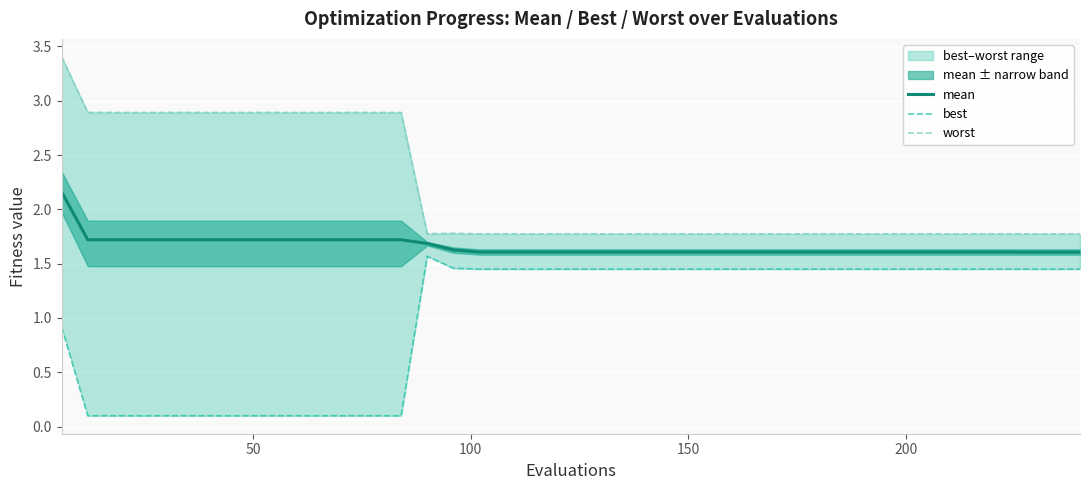

Does the chart display data point markers on the line(s)?

No